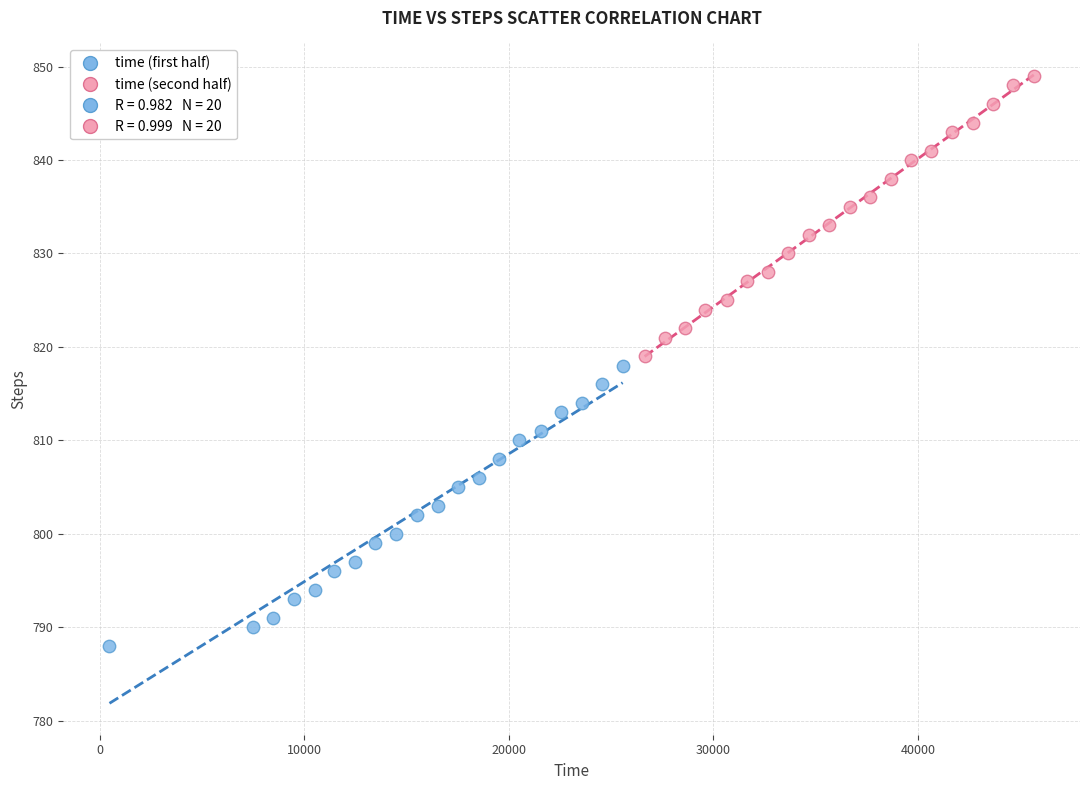

Which series contains the lowest Y value?

time (first half)